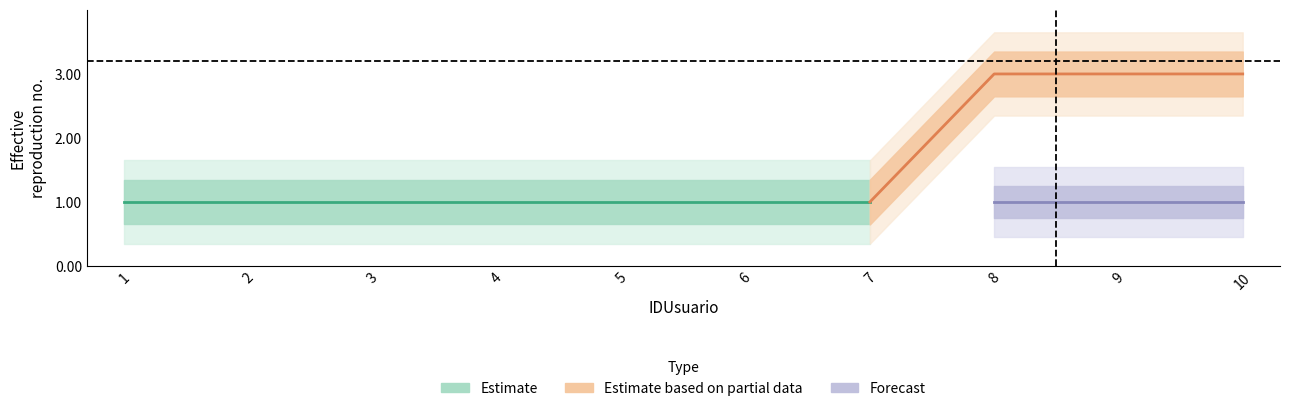

At which category is the sum across all series the highest?

8